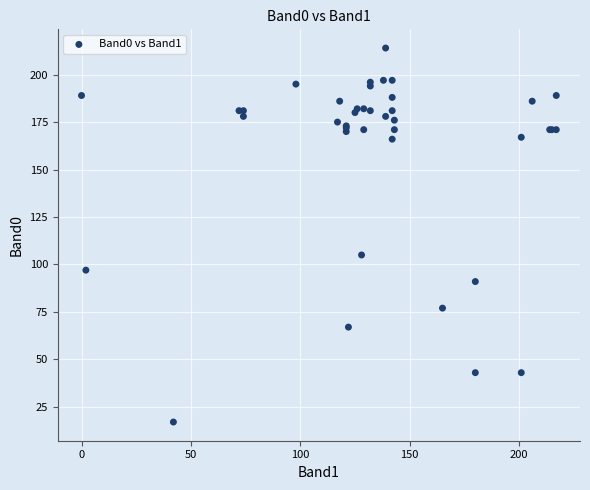

What Y value in the scatter plot is closest to 115?

105